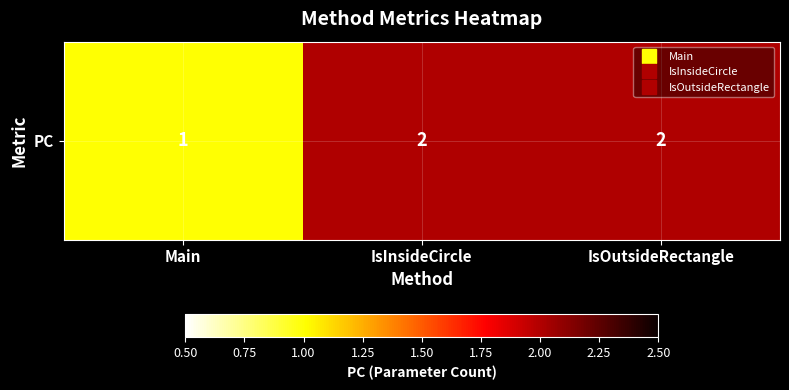

What is the average value?

2